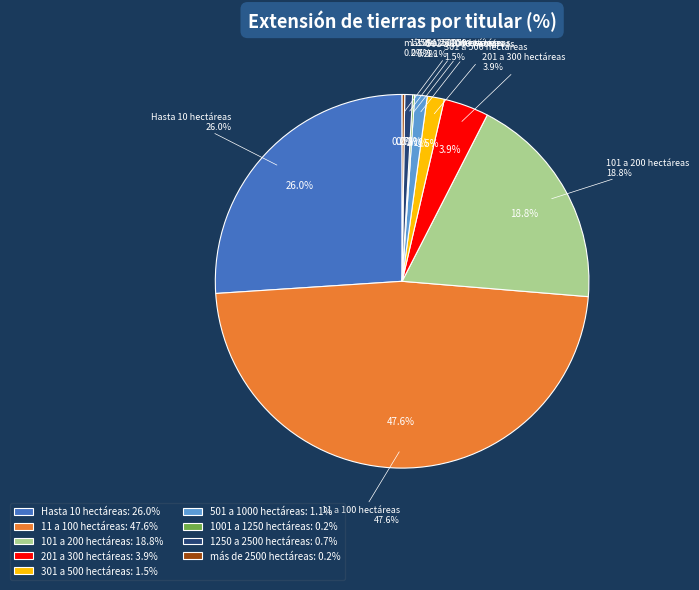

Which has a higher value, más de 2500 hectáreas or 1001 a 1250 hectáreas?

más de 2500 hectáreas